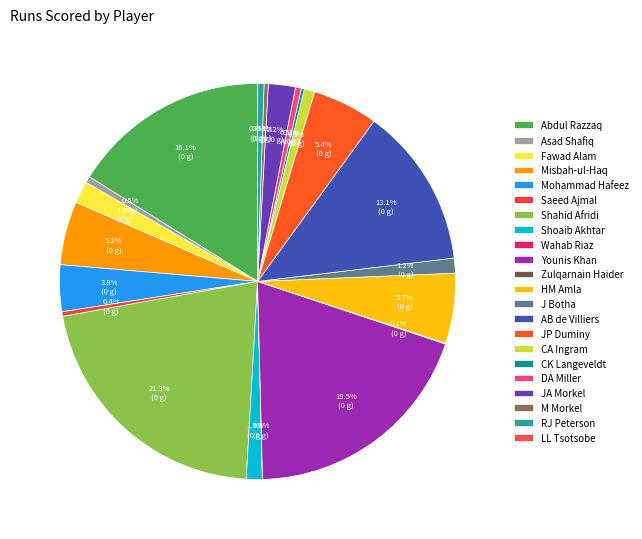

What is the largest slice in the pie chart?

Shahid Afridi